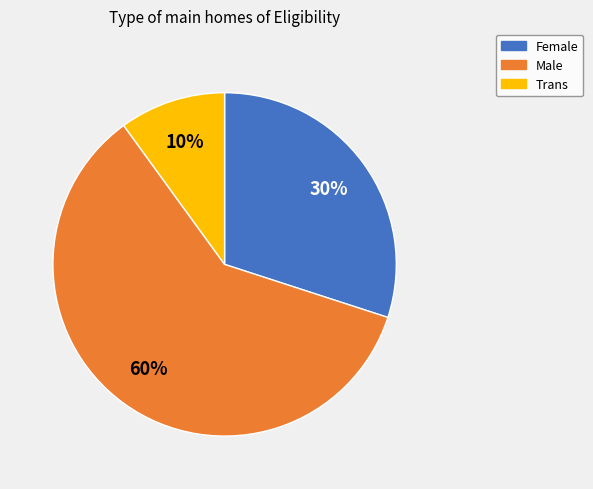

Is the sum of Trans and Female greater than half?

No